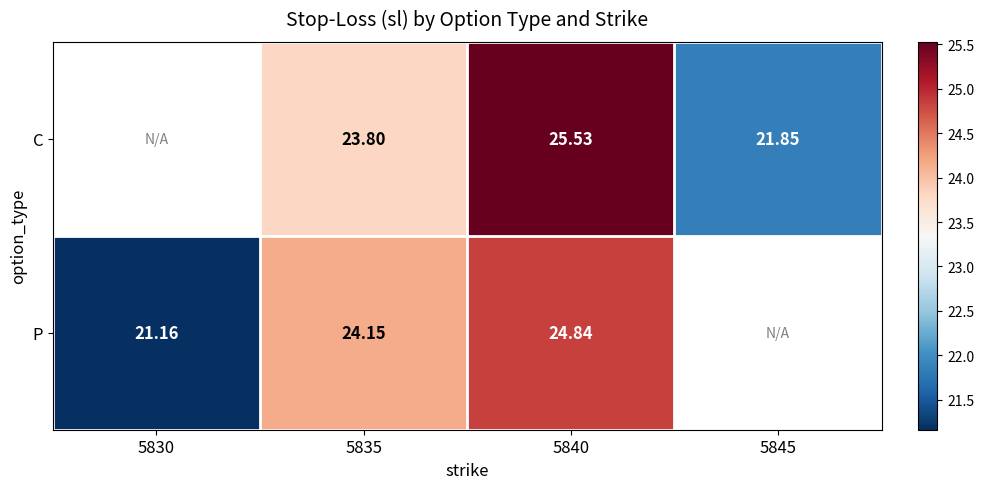

Is it true that C equals 25.5 at 5840?

True